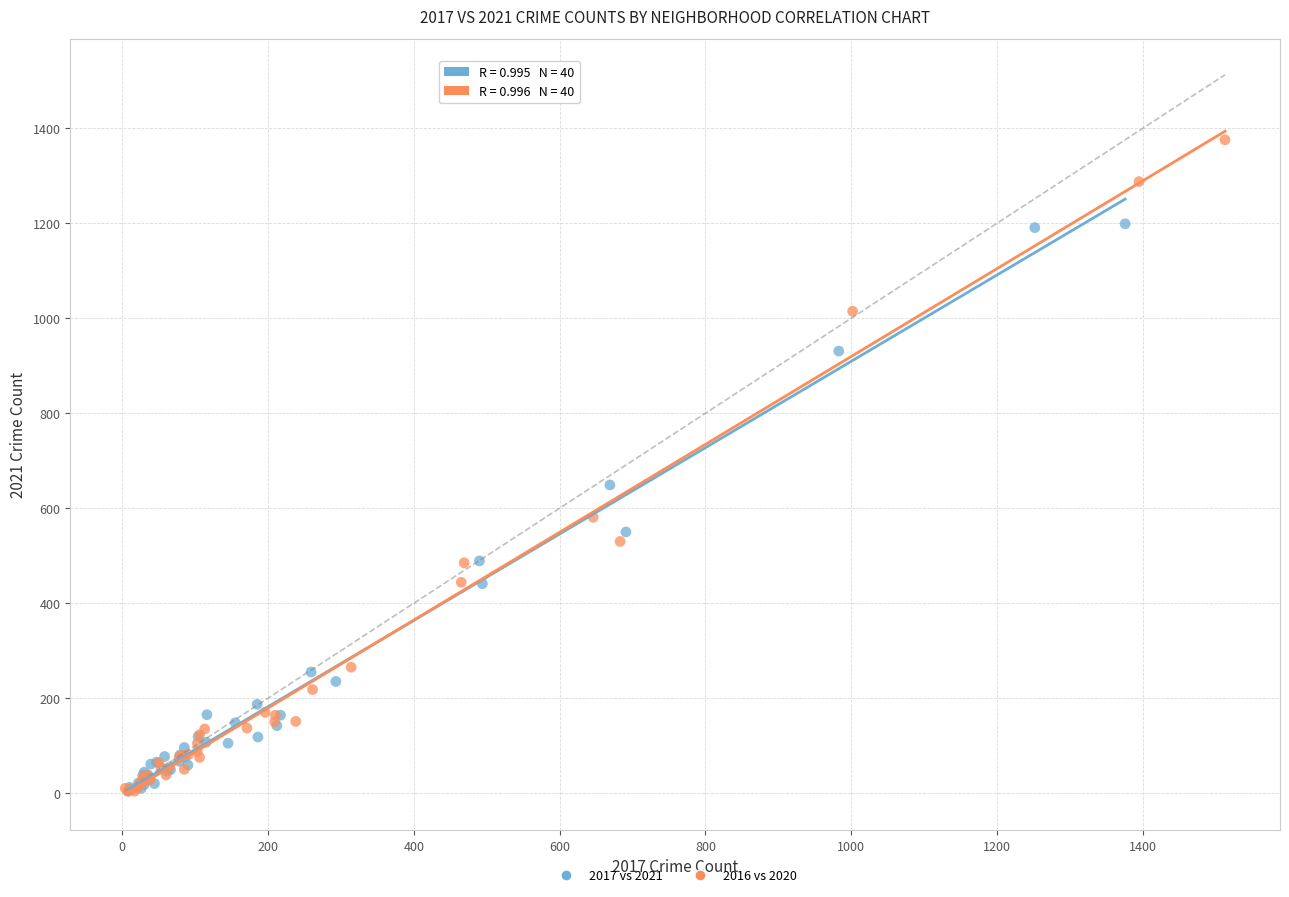

Which series has the largest Y range (max minus min)?

2016 vs 2020